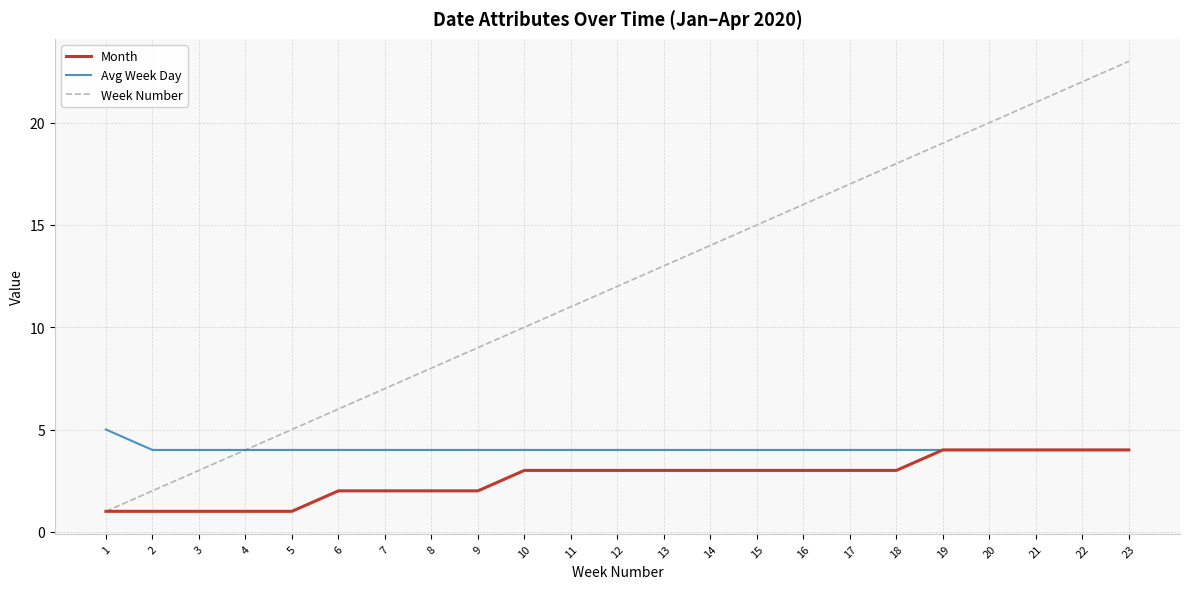

Rank the series by their maximum value, from lowest to highest.

Month, Avg Week Day, Week Number